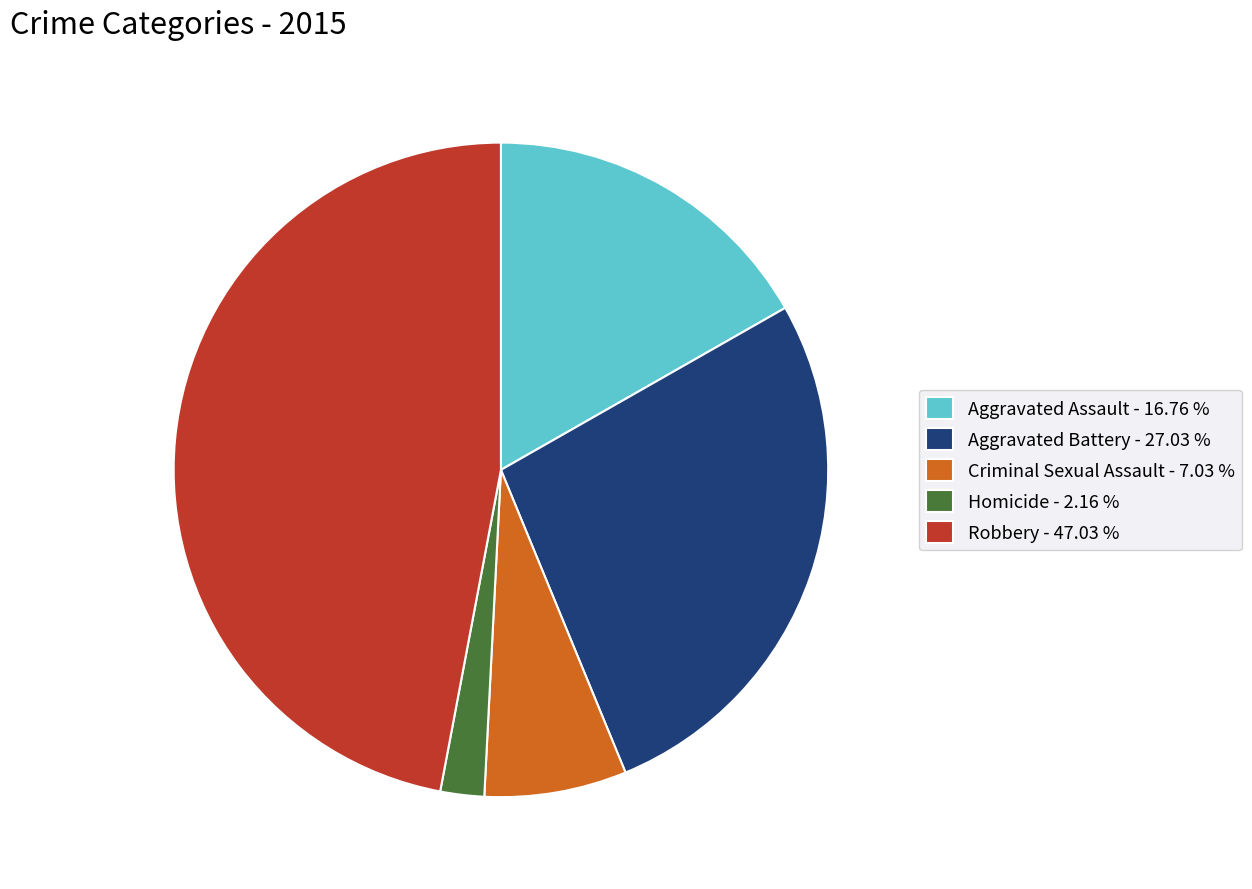

Is there any slice that represents more than half of the pie?

No